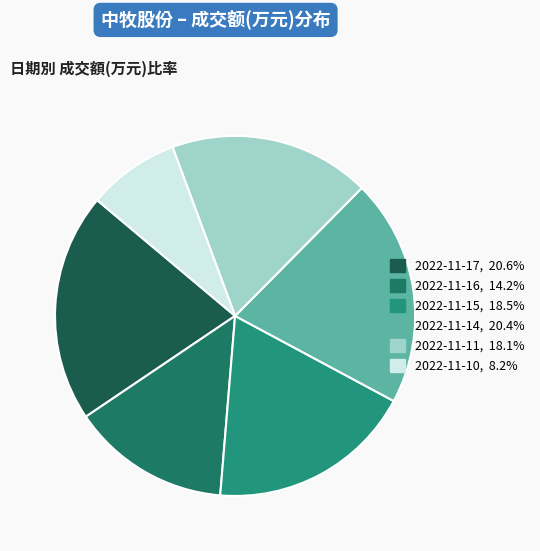

To the nearest percent, what is the combined percentage of 2022-11-14 and 2022-11-15?

39%